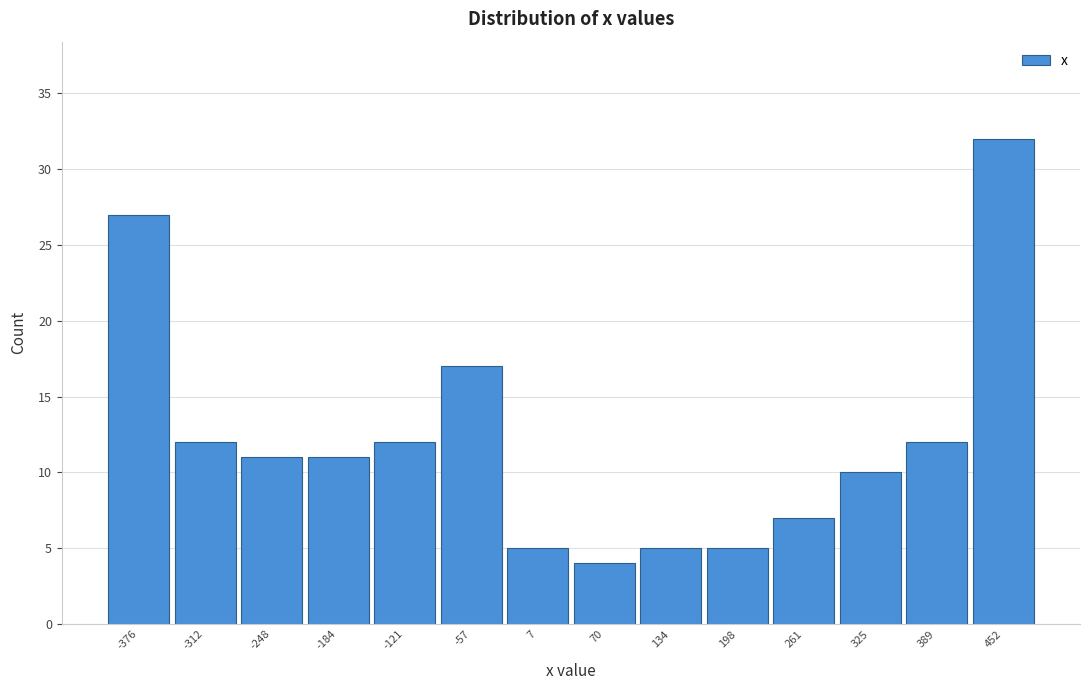

Reading left to right, what are all the values shown in this chart?

27	12	11	11	12	17	5	4	5	5	7	10	12	32